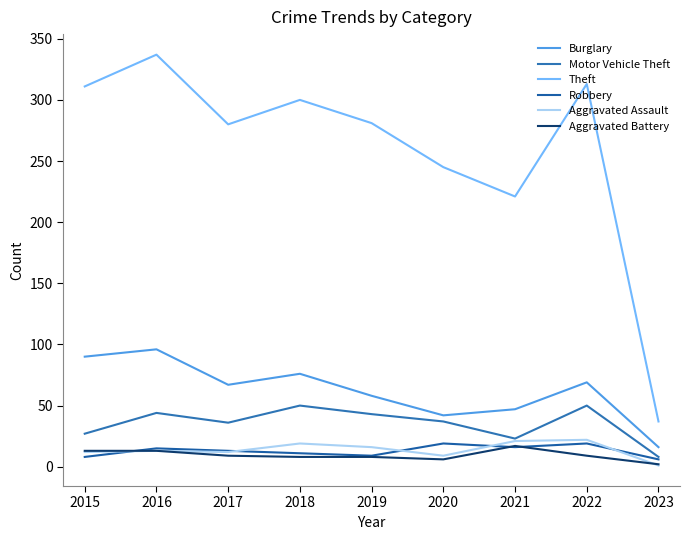

What is the maximum value shown in the chart?

337